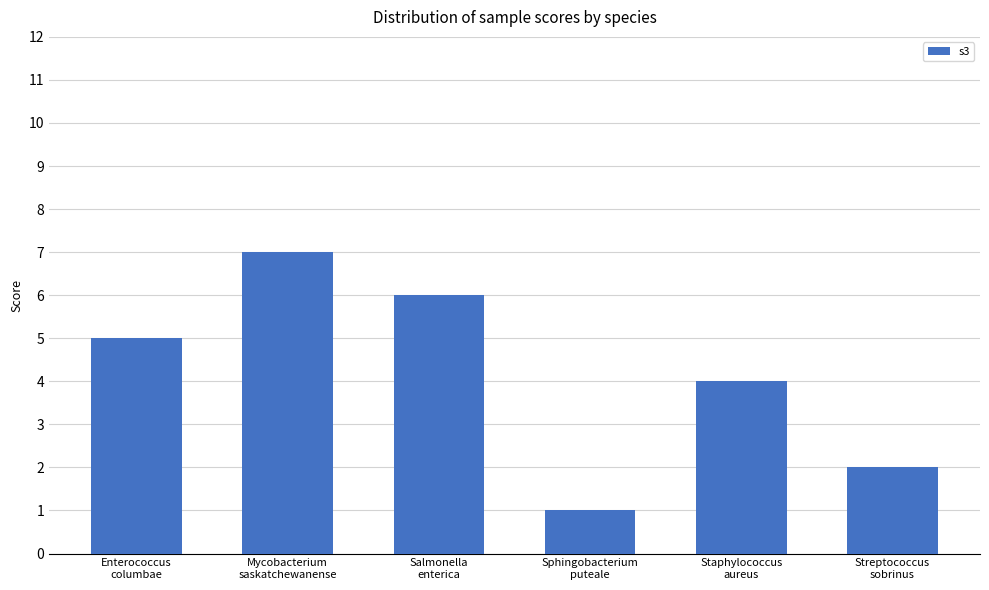

What is the value of the 3rd bar from the left?

6